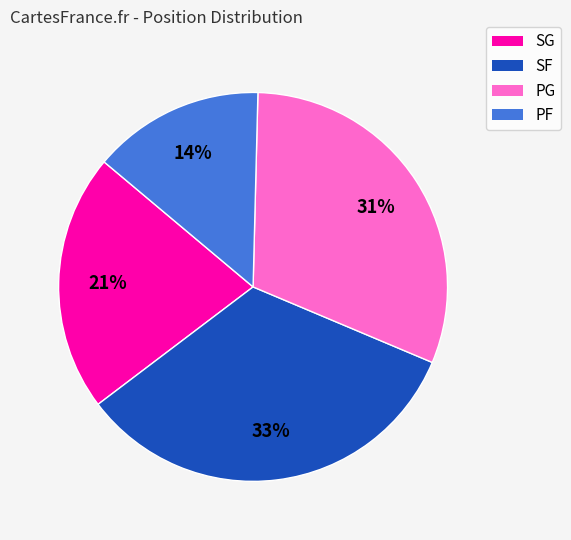

Rank the categories by value from lowest to highest.

PF, SG, PG, SF